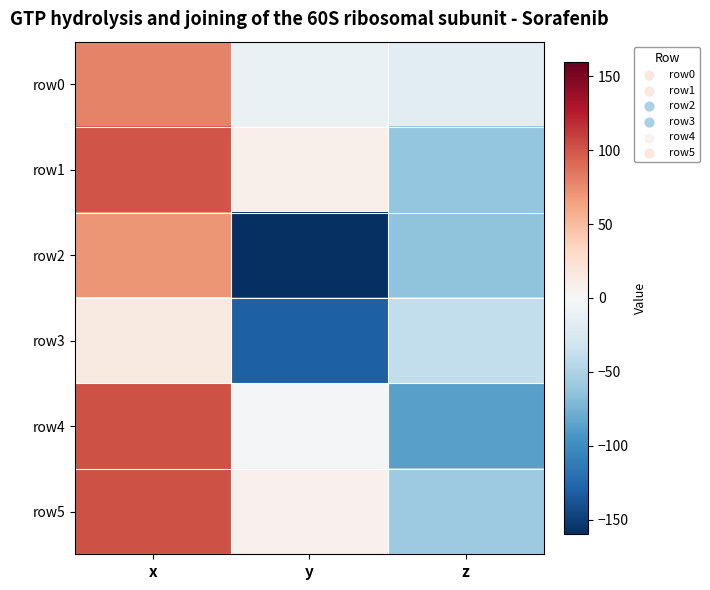

How many distinct data groups are displayed?

6